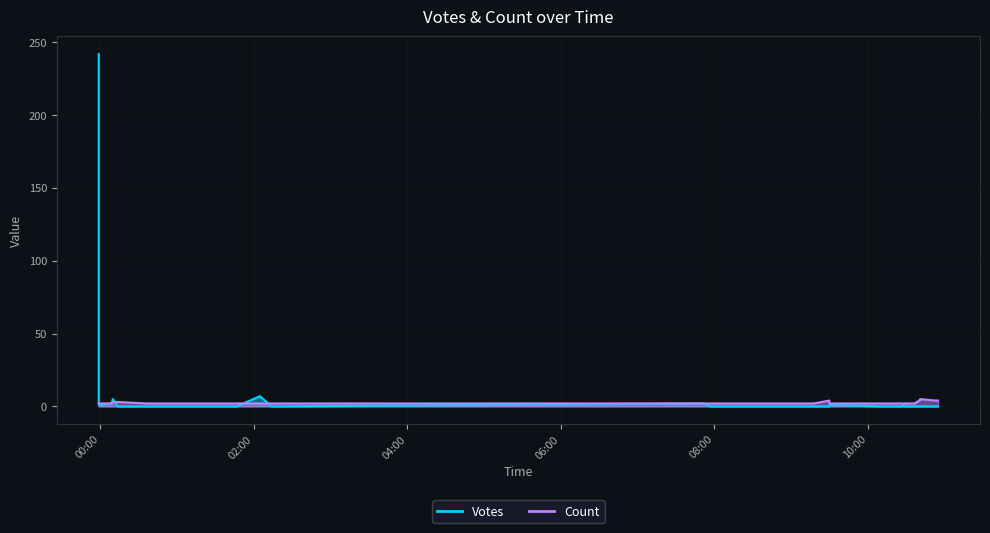

Reading left to right, what are all the values shown in this chart?

242	1	2	5	0	0	0	0	7	0	2	0	0	0	0	0	0	0	0	1	0	0	0	0	0	1	0	0	0	0	0	0	0	0	0	0	0	0	0	0